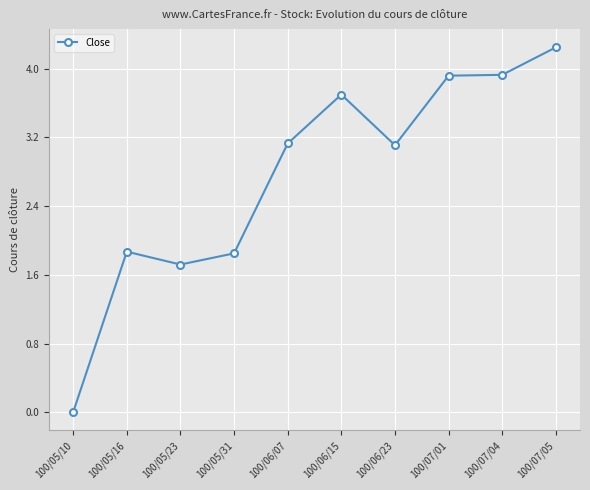

At which category does the data reach its first local peak?

100/05/16